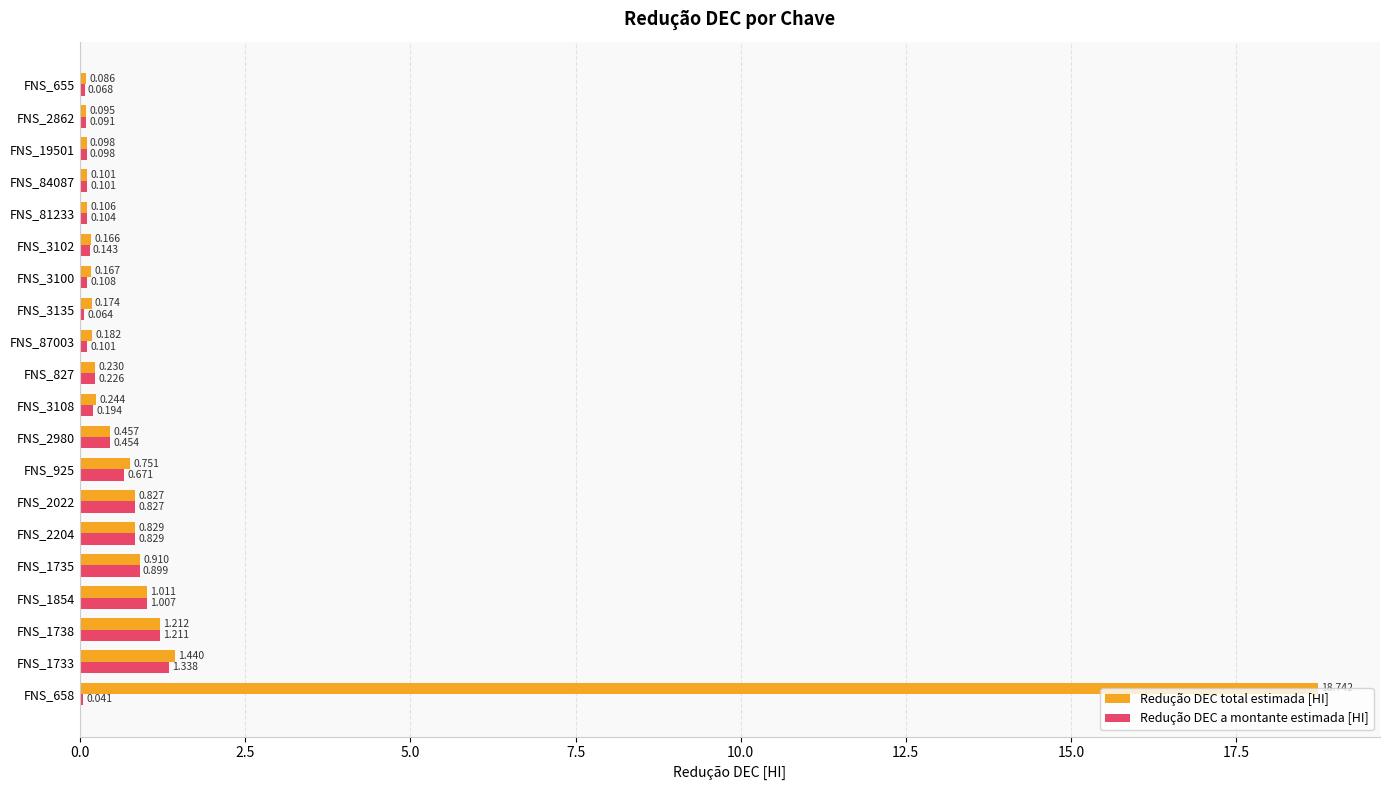

Which series changed the most between FNS_1735 and FNS_3102?

Redução DEC a montante estimada [HI]